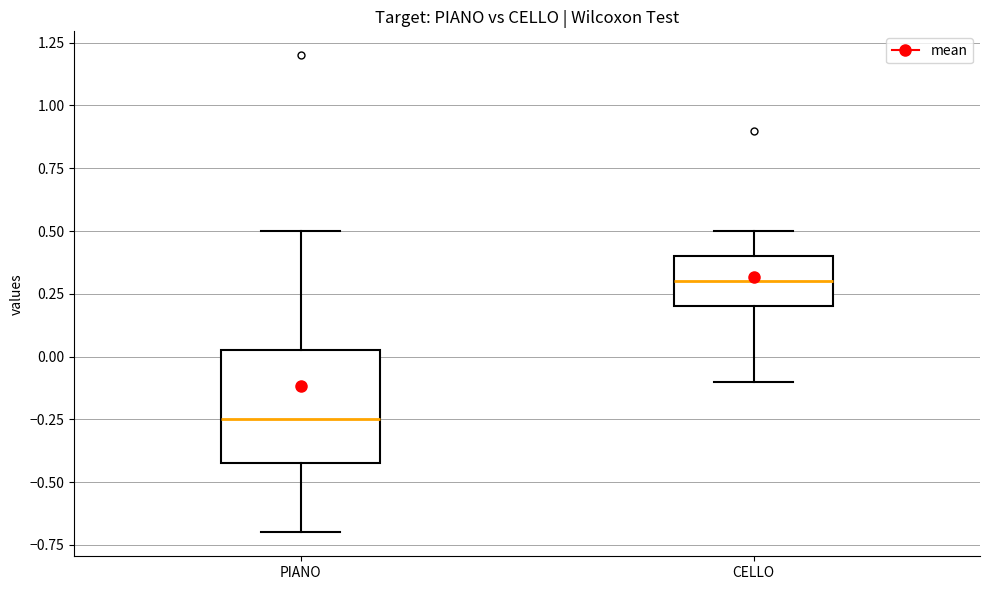

Reading left to right, read every box against the y-axis: the position of its median line, the range the box covers, and the ends of its whiskers. The values are not printed on the chart, so give them approximately, as read against the axis.

PIANO: median -0.25, box -0.40 to 0.05, whiskers -0.70 to 0.50
CELLO: median 0.30, box 0.20 to 0.40, whiskers -0.10 to 0.50